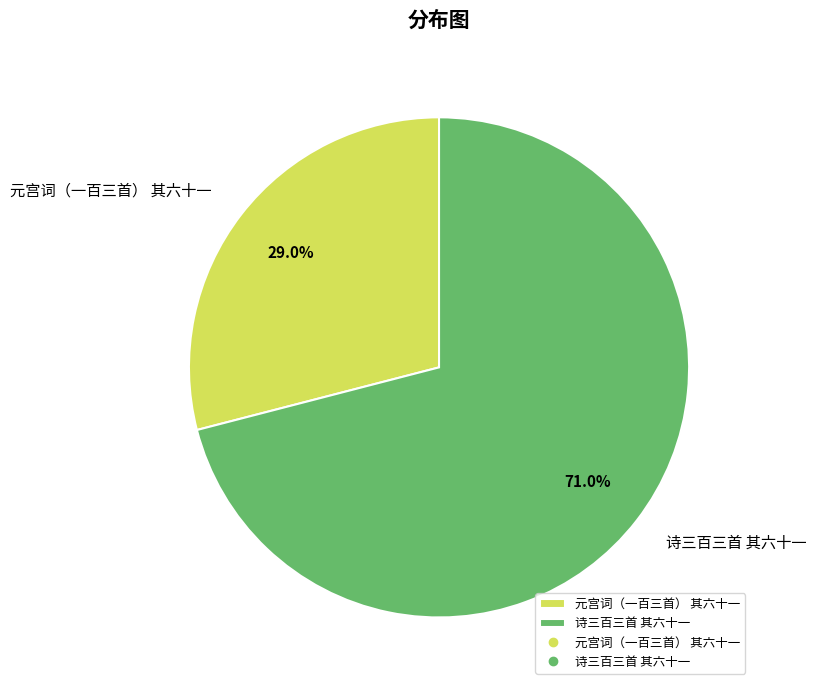

To the nearest percent, what percentage of the pie is 元宫词（一百三首） 其六十一?

29%